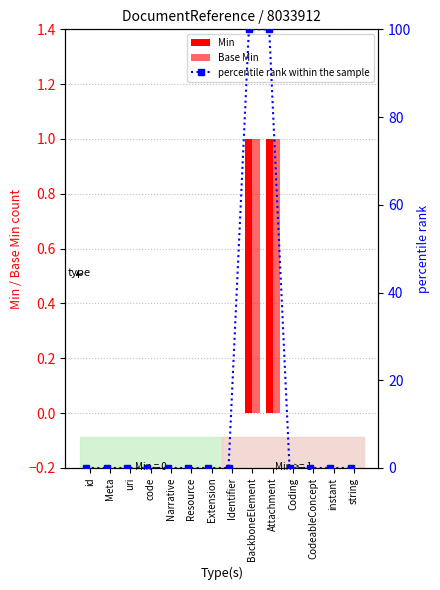

How many data points does each series have?

14